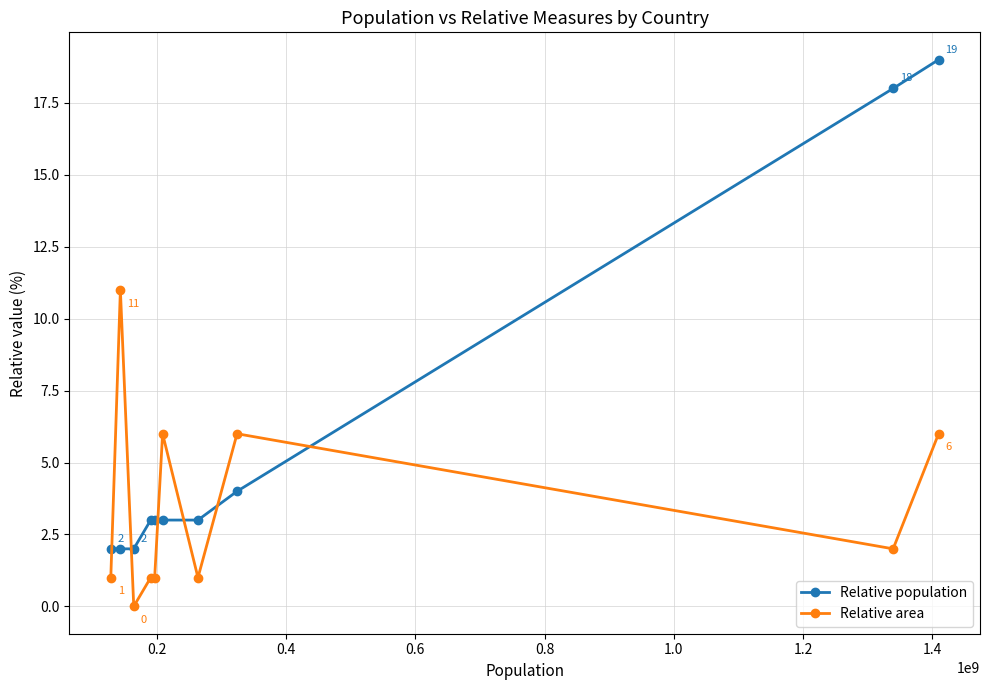

List the series in order of their overall mean, lowest first.

Relative area, Relative population